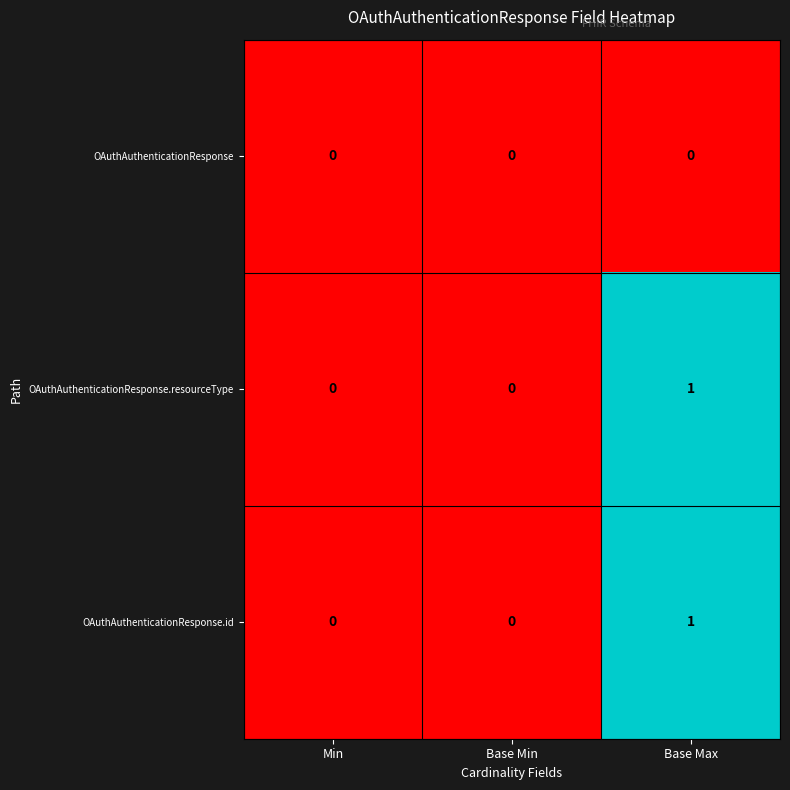

Reading right to left, transcribe all the data shown in this chart.

OAuthAuthenticationResponse: 0	0	0
OAuthAuthenticationResponse.resourceType: 1	0	0
OAuthAuthenticationResponse.id: 1	0	0